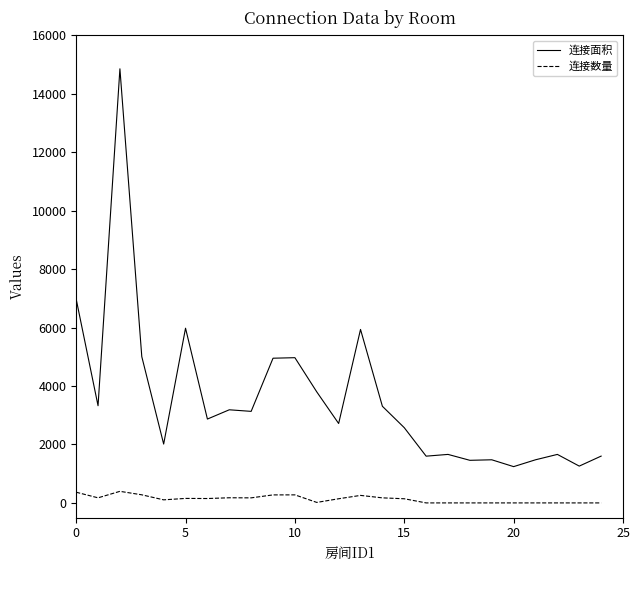

Rank the series by their maximum value, from lowest to highest.

连接数量, 连接面积